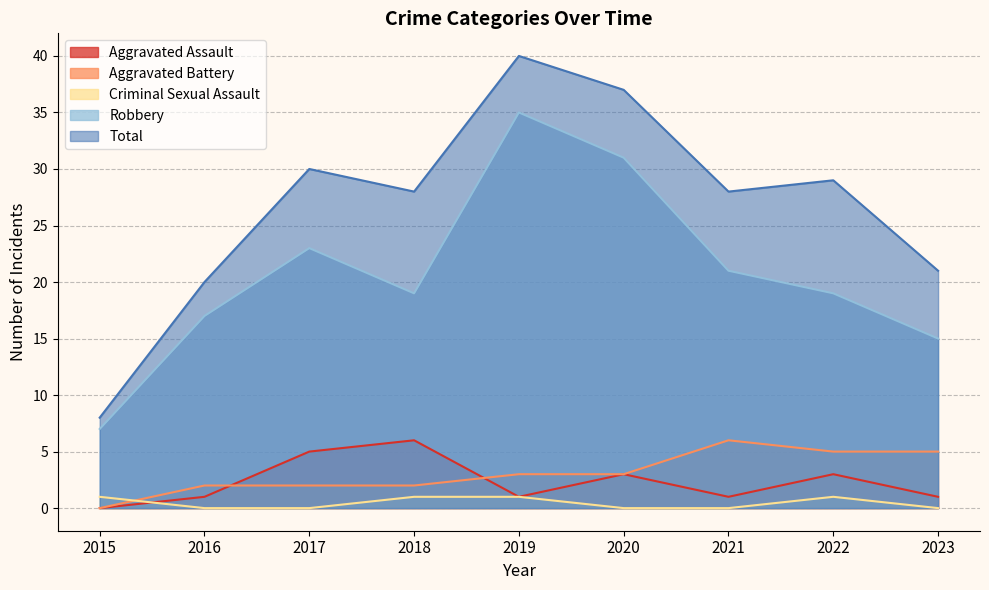

Reading right to left, transcribe all the data shown in this chart.

Aggravated Assault: 1	3	1	3	1	6	5	1	0
Aggravated Battery: 5	5	6	3	3	2	2	2	0
Criminal Sexual Assault: 0	1	0	0	1	1	0	0	1
Robbery: 15	19	21	31	35	19	23	17	7
Total: 21	29	28	37	40	28	30	20	8